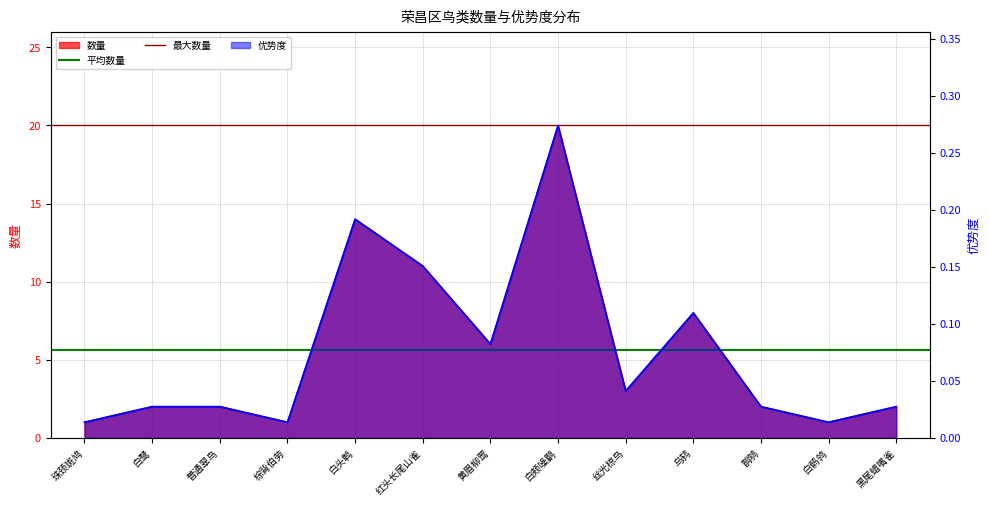

True or false: 最大数量 has a value of 10.1 at 白鹭.

False